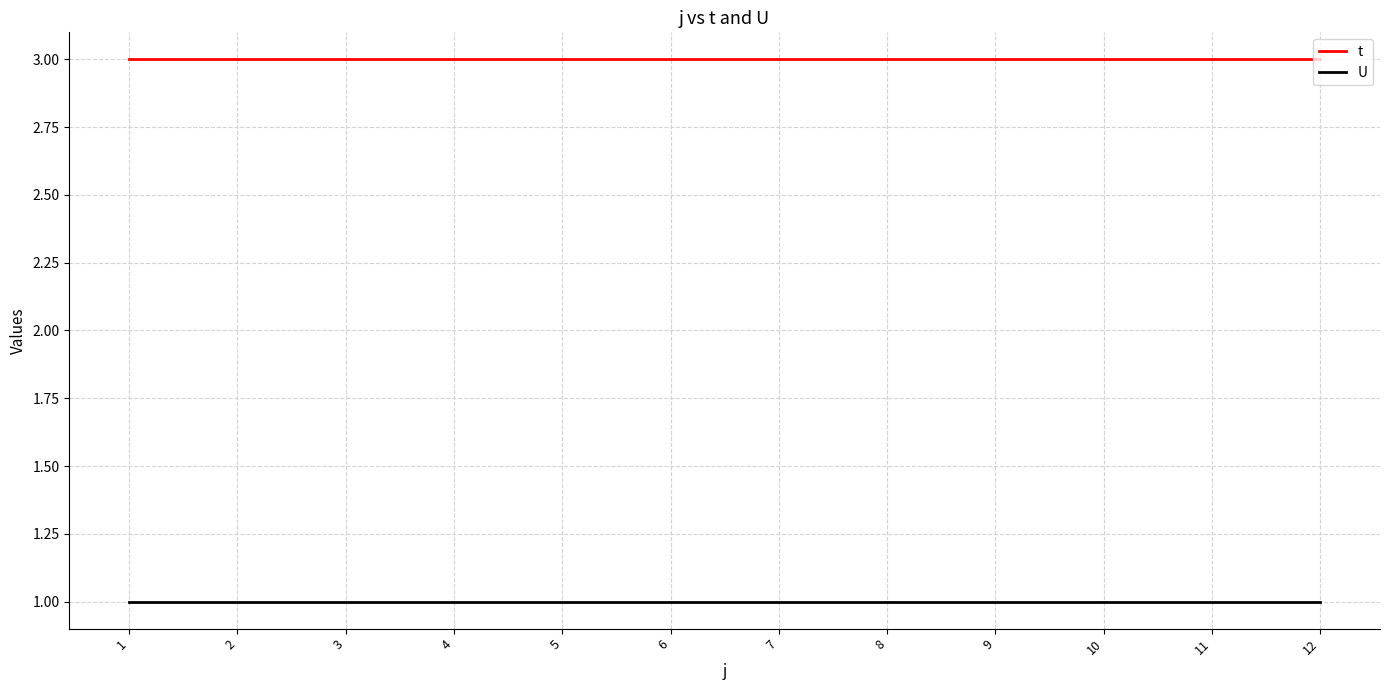

Is it true that U equals 1 at 10?

True